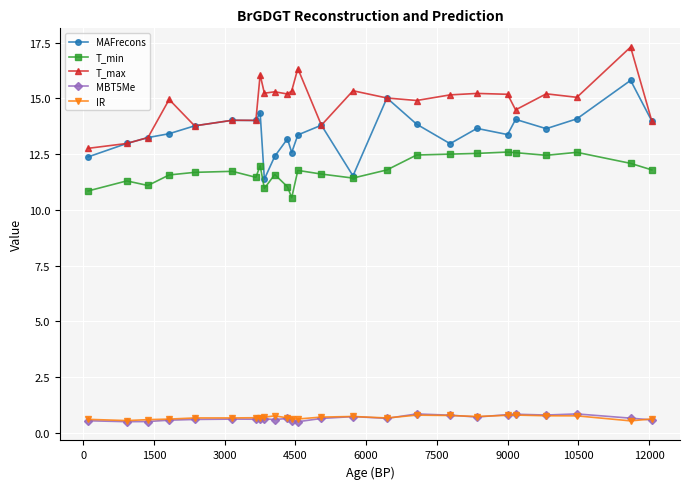

What is the maximum value shown in the chart?

17.3